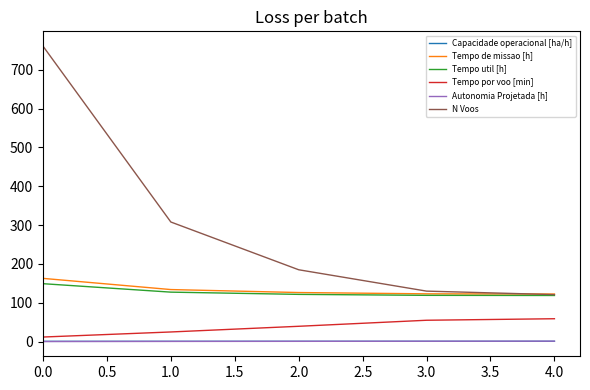

Does the chart have visible grid lines?

No